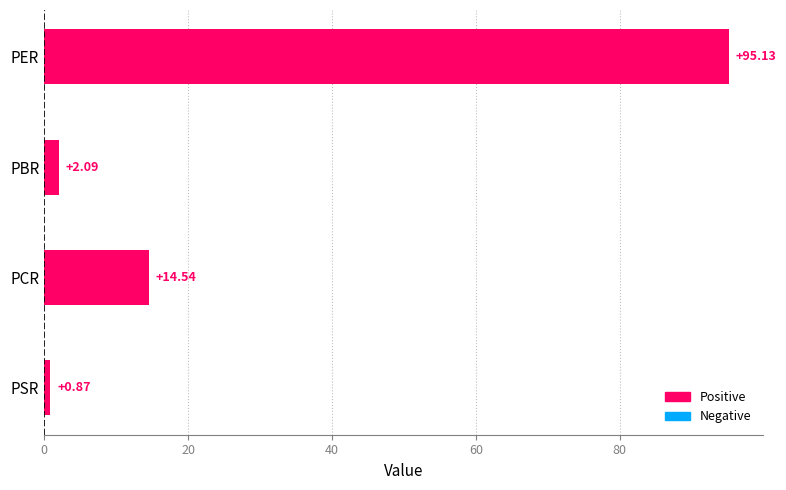

How many distinct data groups are displayed?

1